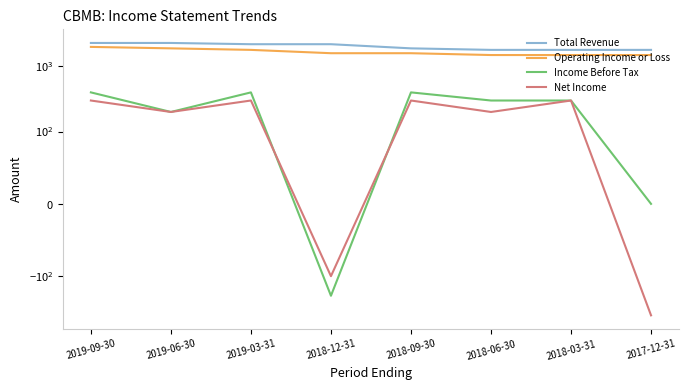

What is the minimum value shown in the chart?

-400